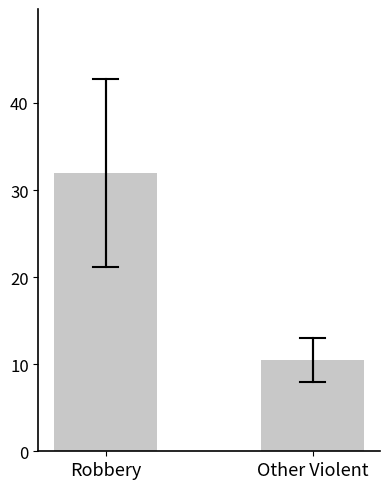

Rank the categories by value from highest to lowest.

Robbery, Other Violent